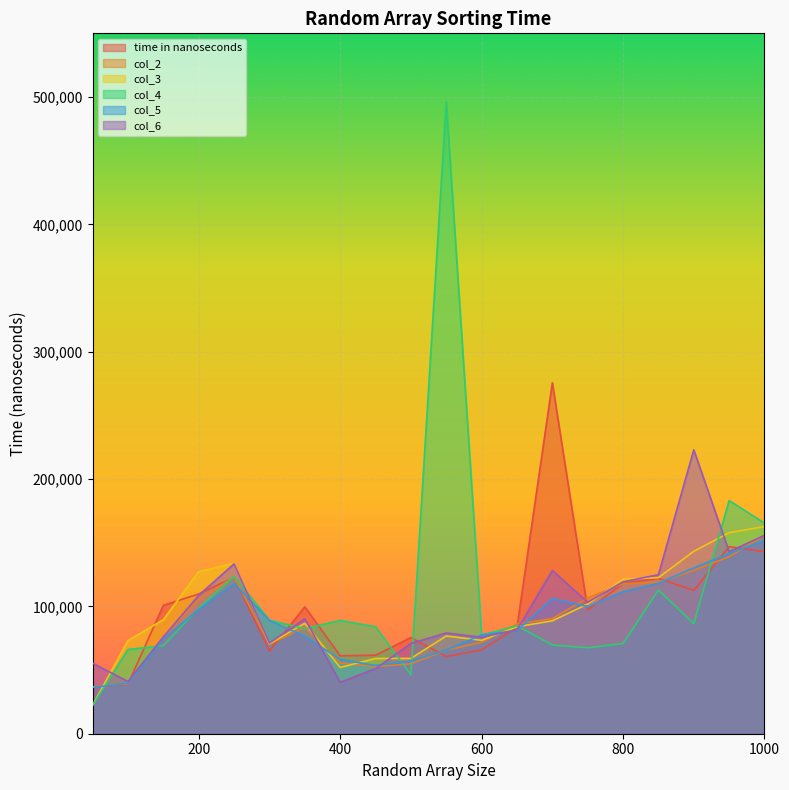

True or false: col_5 and time in nanoseconds intersect in this chart.

True